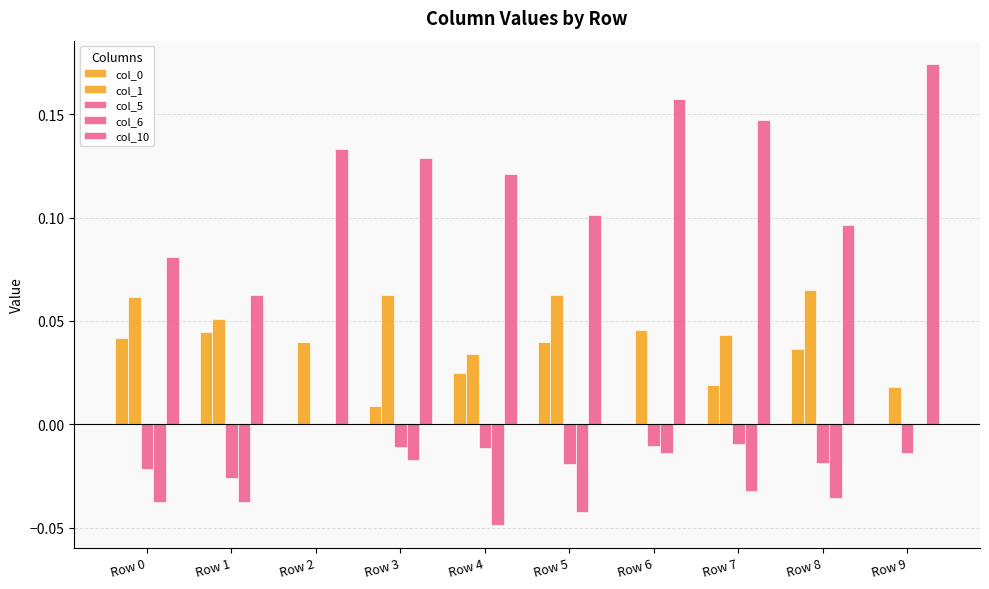

How many distinct data groups are displayed?

5